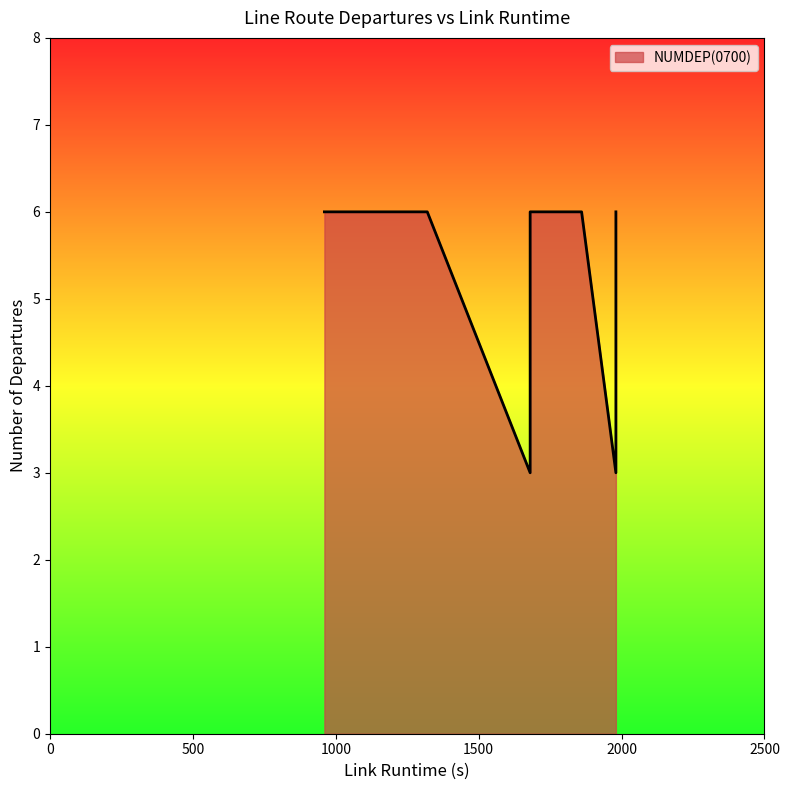

How many lines are shown in the chart?

1